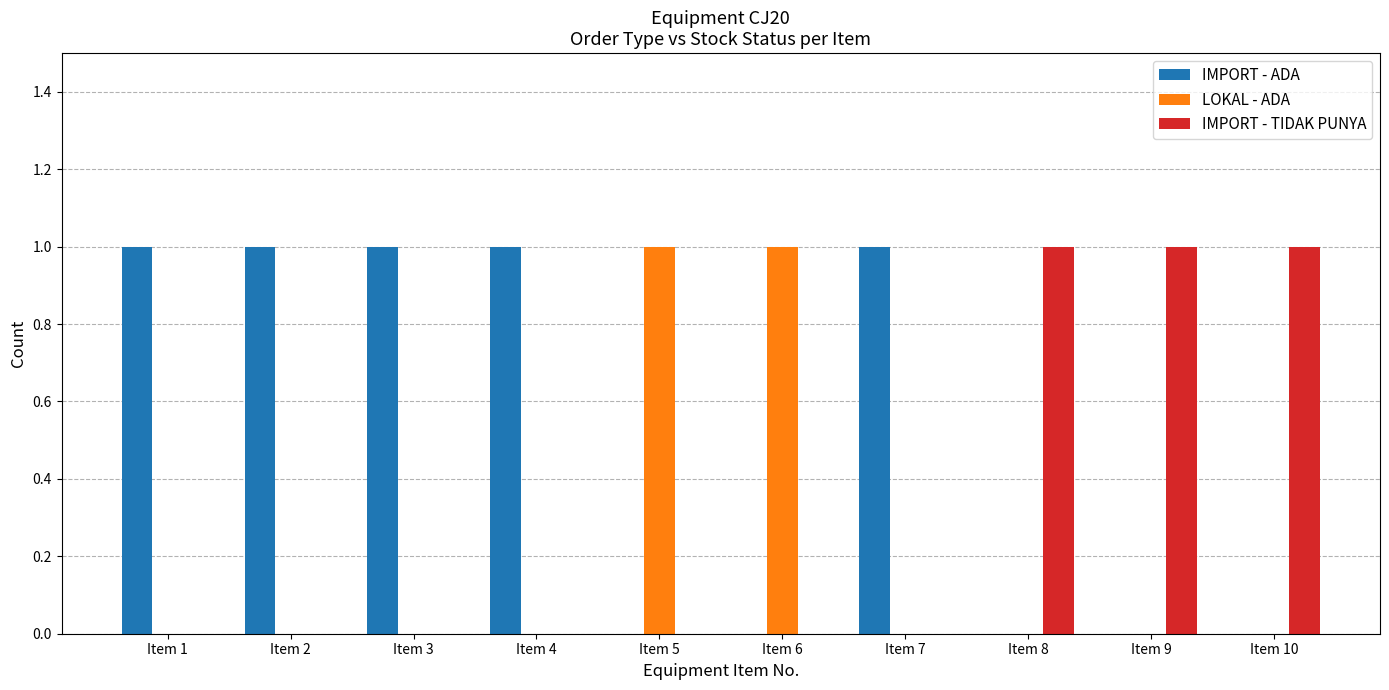

Reading left to right, what are all the values shown in this chart?

IMPORT - ADA: 1	1	1	1	0	0	1	0	0	0
LOKAL - ADA: 0	0	0	0	1	1	0	0	0	0
IMPORT - TIDAK PUNYA: 0	0	0	0	0	0	0	1	1	1